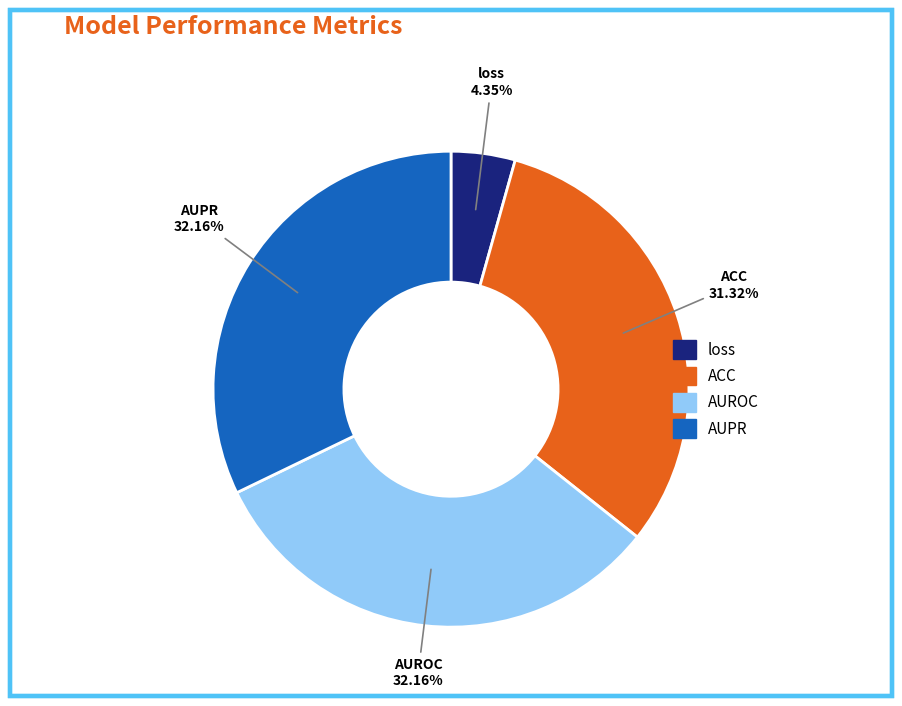

Is there any slice that represents more than half of the pie?

No